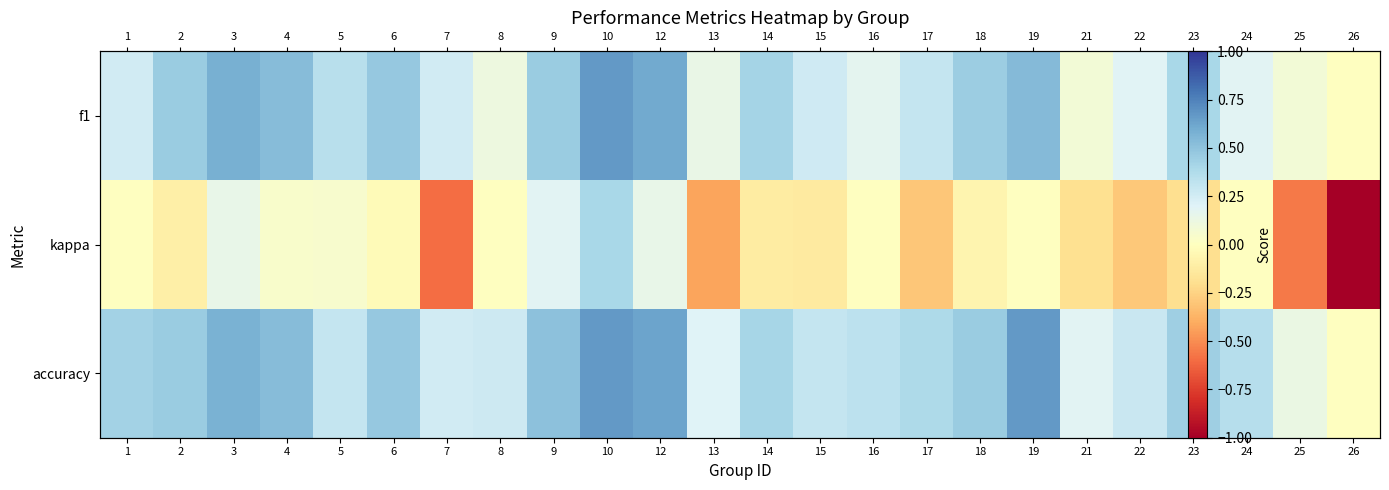

Rank the series by their maximum value, from highest to lowest.

f1, accuracy, kappa